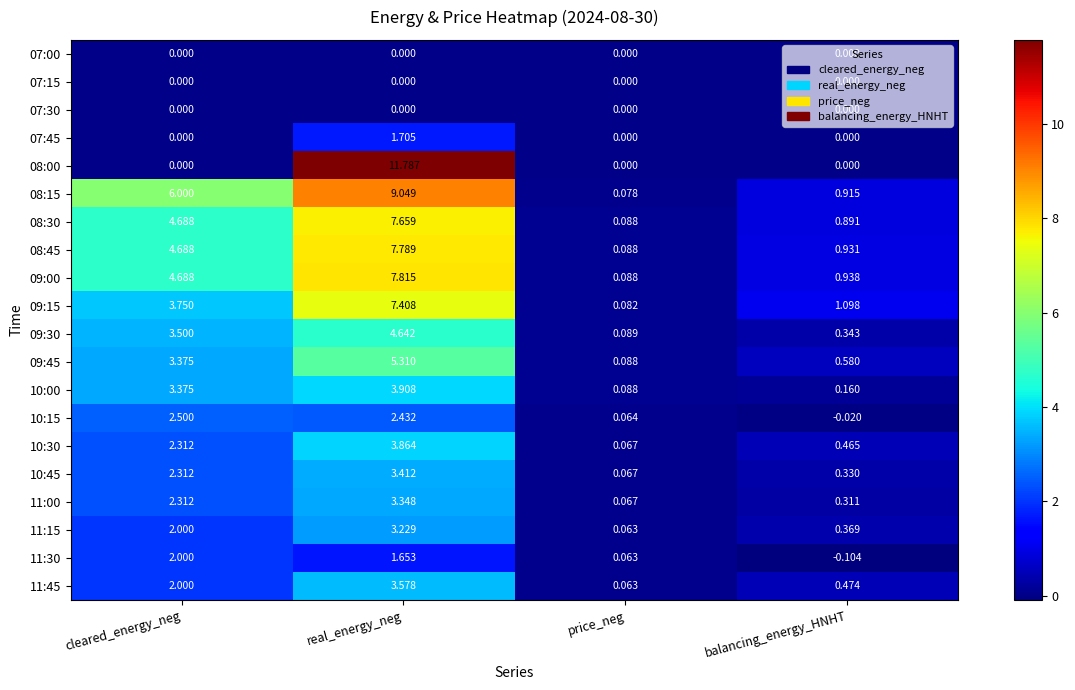

At which category is the sum across all series the highest?

real_energy_neg